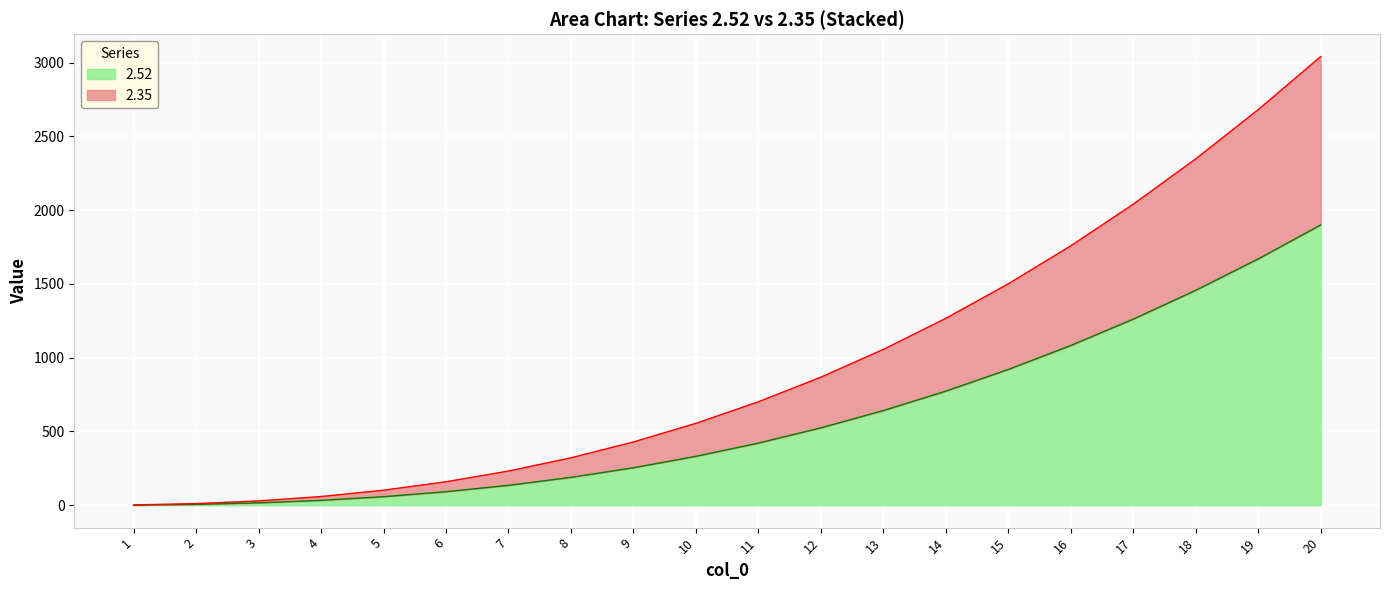

Where does the 2.52 series first go above 421?

11